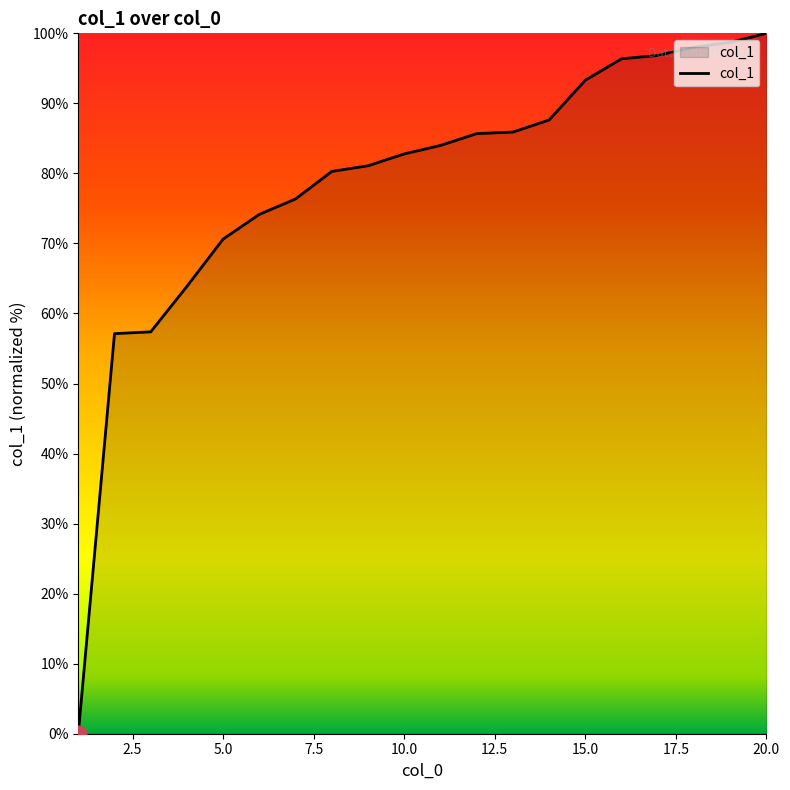

How many lines are shown in the chart?

1